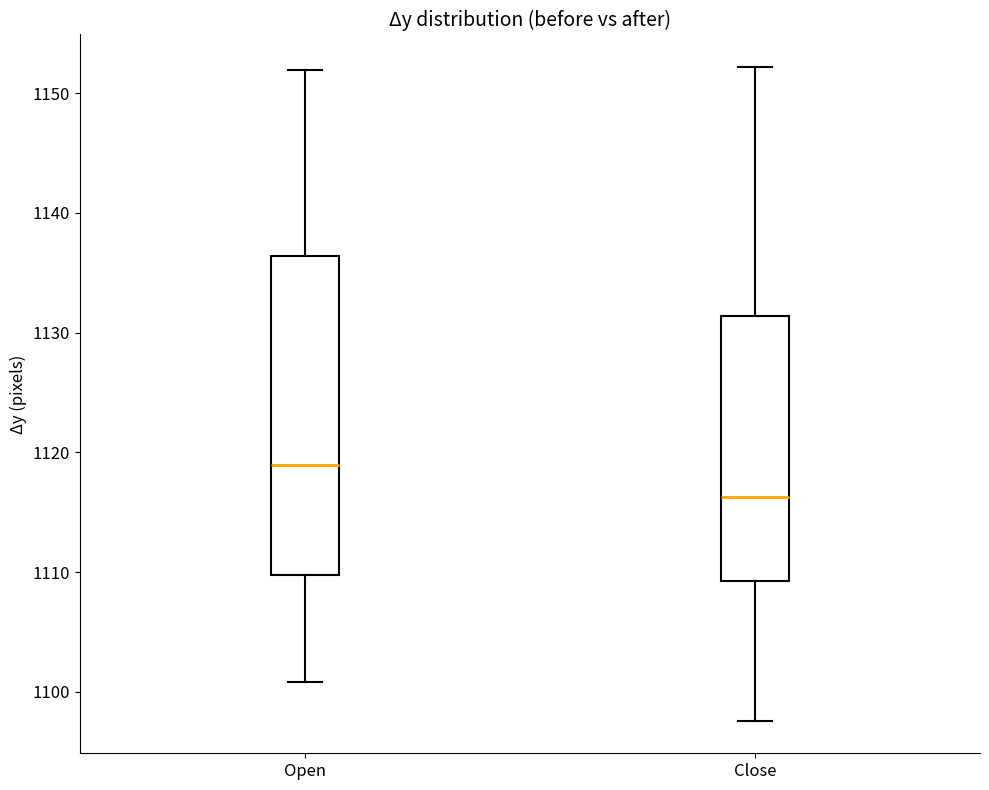

Which box has the highest median line?

Open